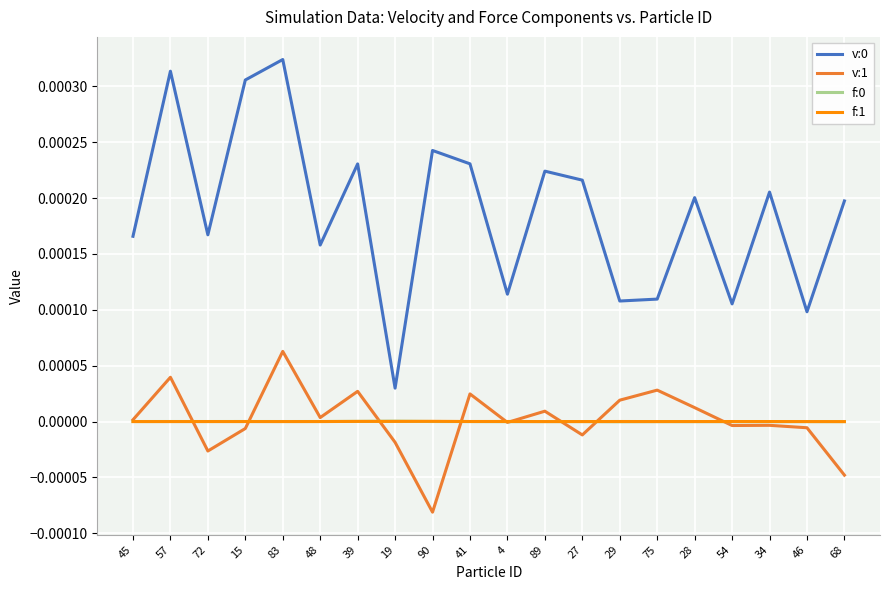

In f:0, how many points are higher than both neighbors (excluding endpoints)?

6